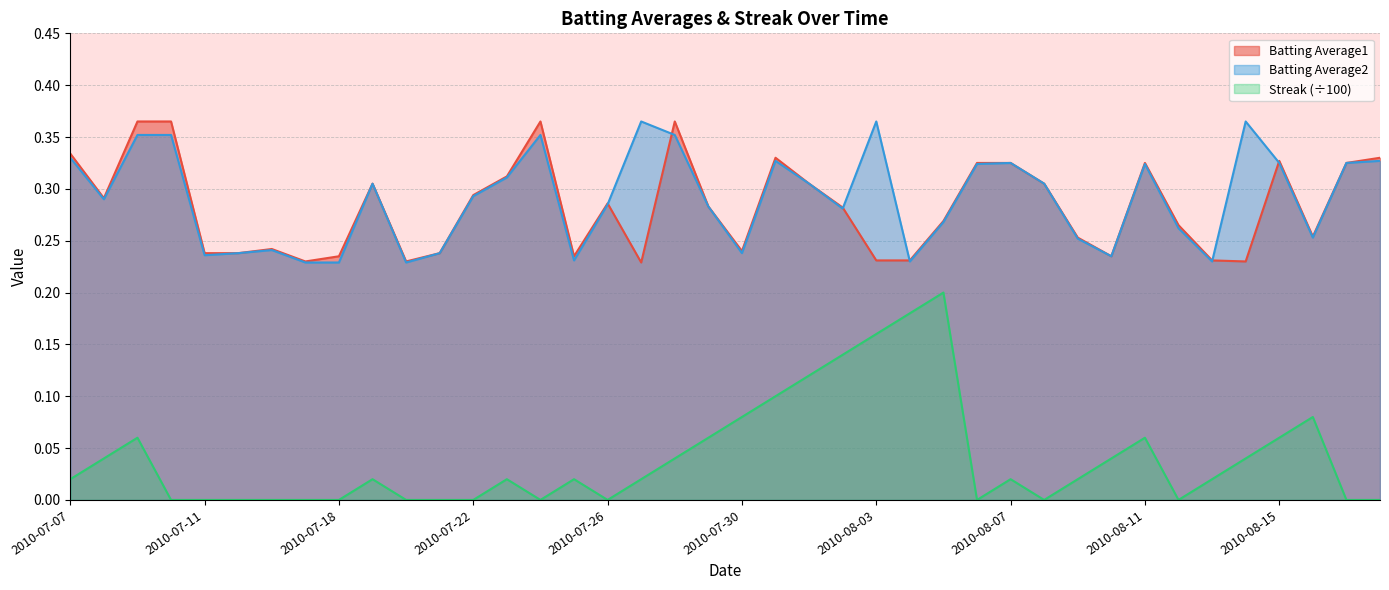

What position from the left is 2010-08-02?

24